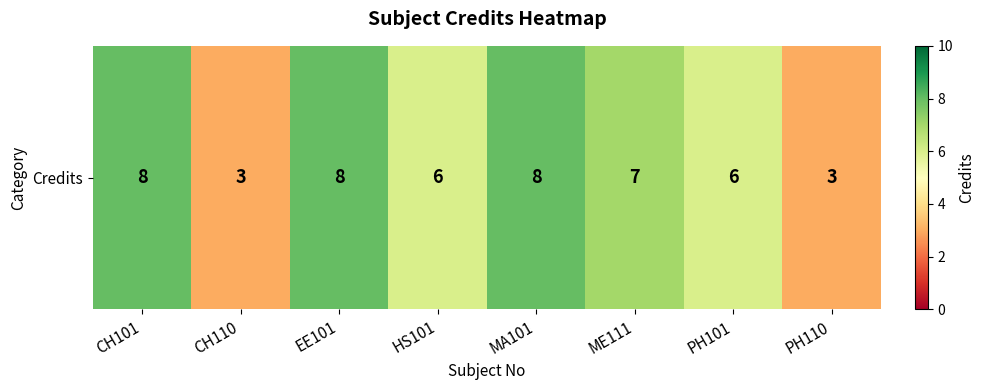

The value at MA101 is 8. True or false?

True